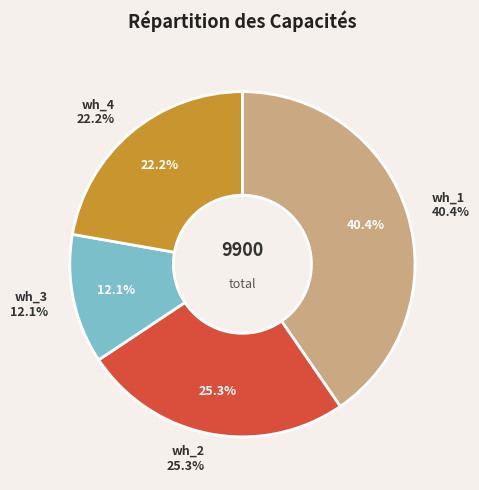

Which category has the smallest portion of the pie?

wh_3